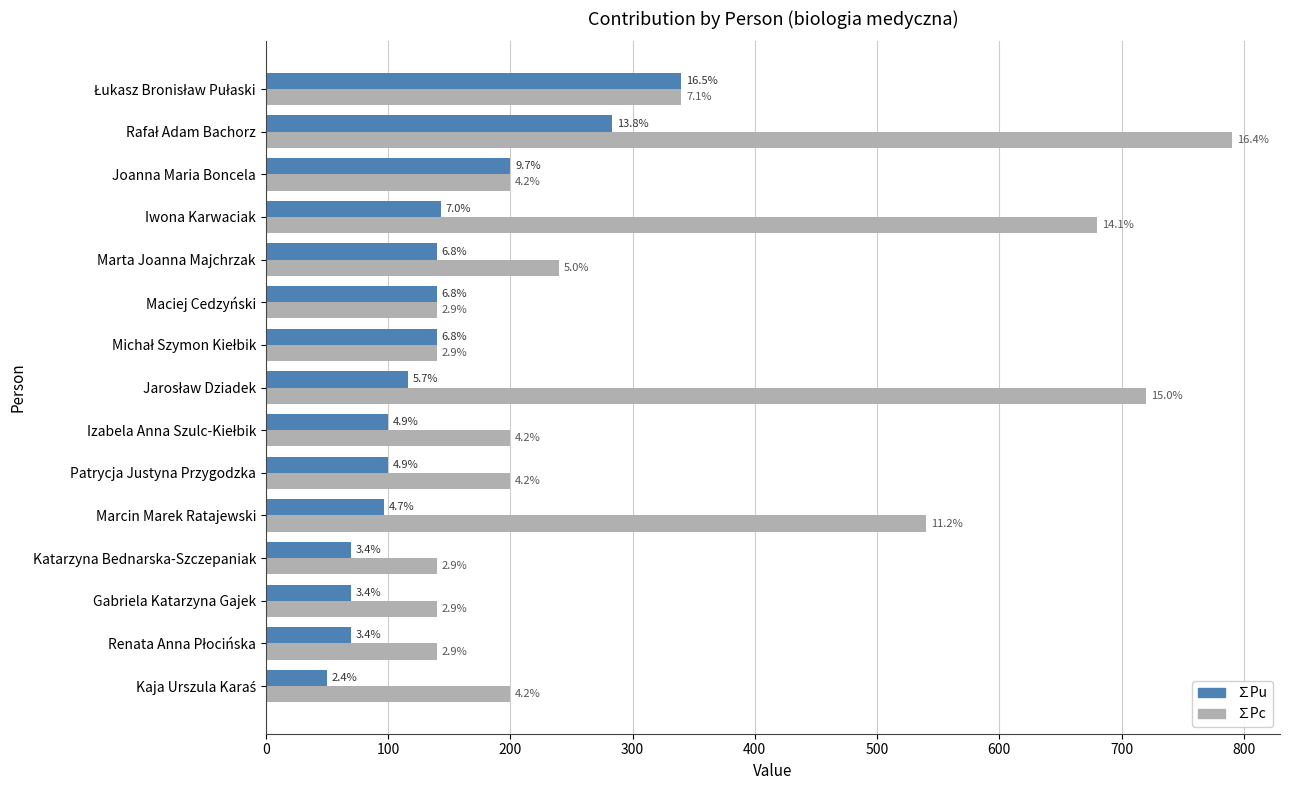

Which series has the largest range (max minus min)?

∑Pc